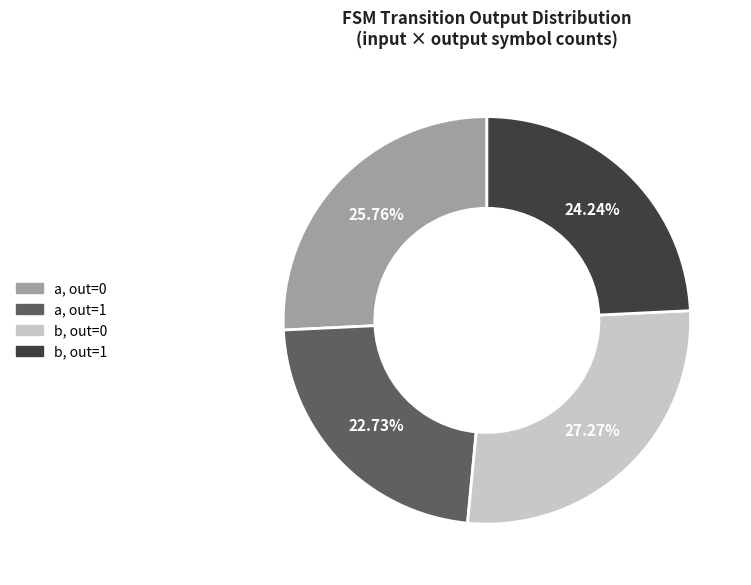

Do a, out=0 and a, out=1 together represent more than half of the pie?

No